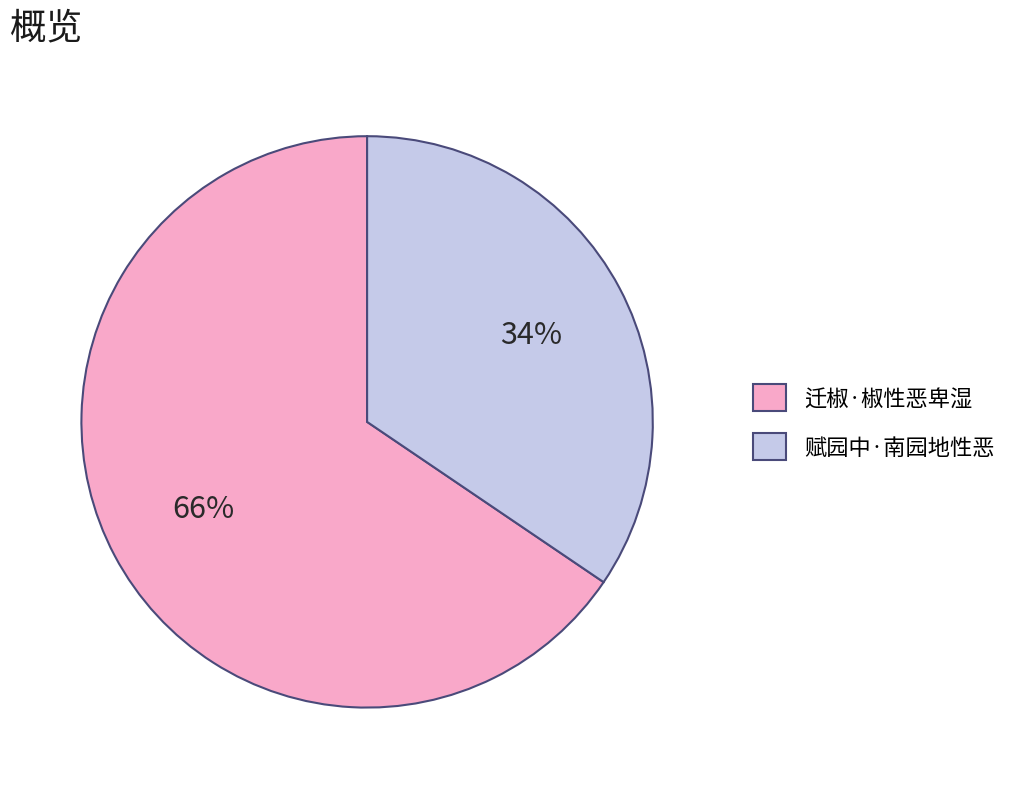

Approximately how many times larger is the value at 赋园中·南园地性恶 compared to 迁椒·椒性恶卑湿?

0.5